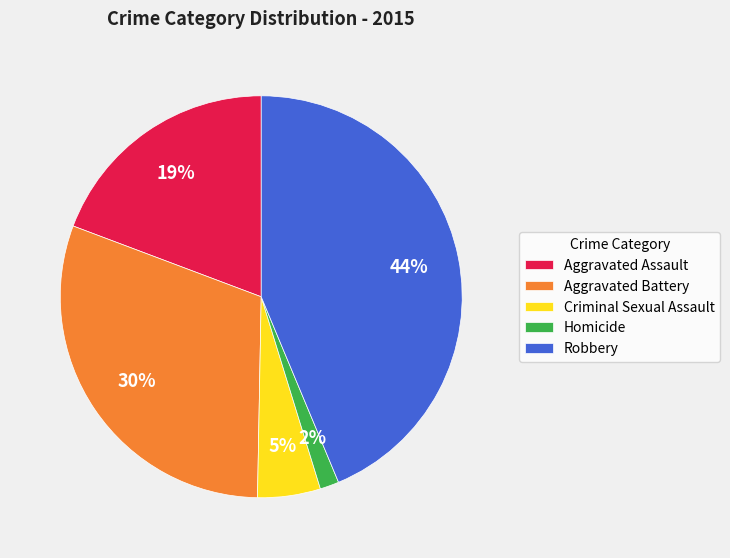

Which slice is the largest?

Robbery